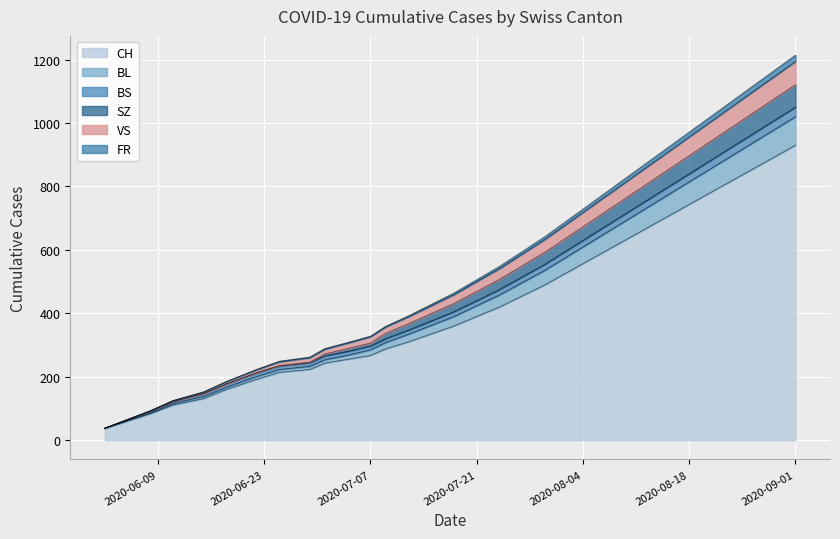

What is the label of the 28th point from the left?

2020-08-26